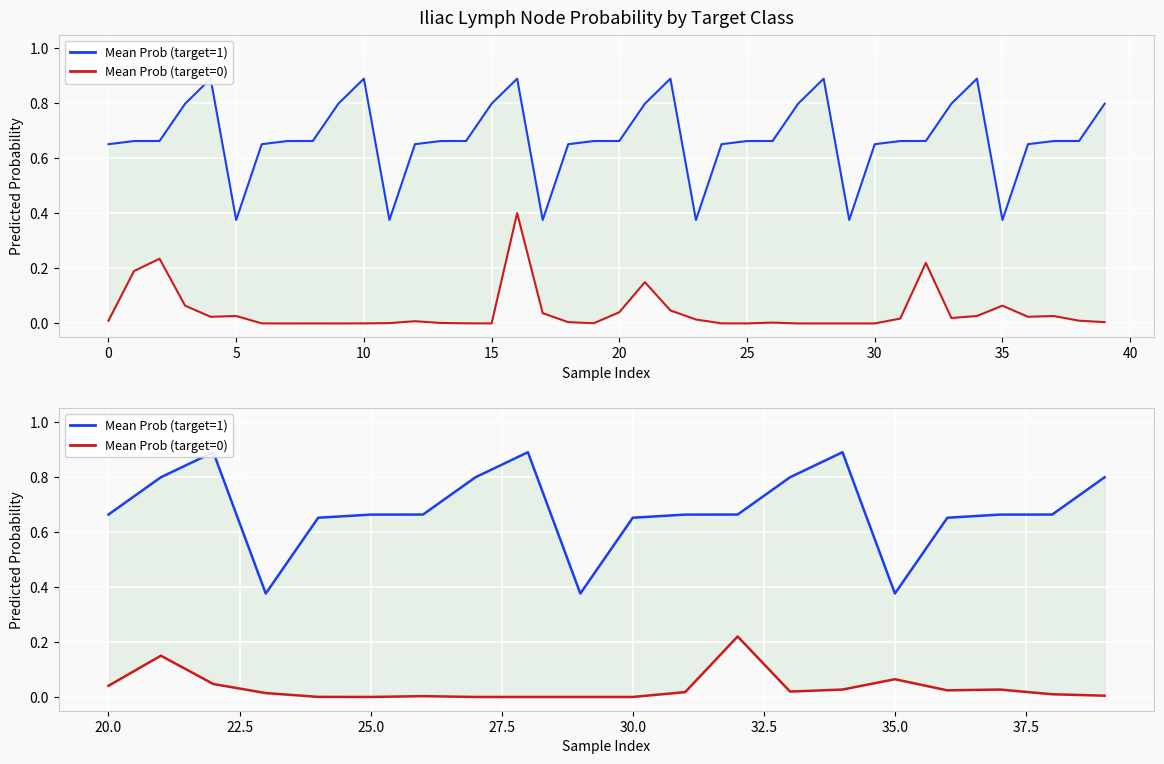

Does the chart display data point markers on the line(s)?

No